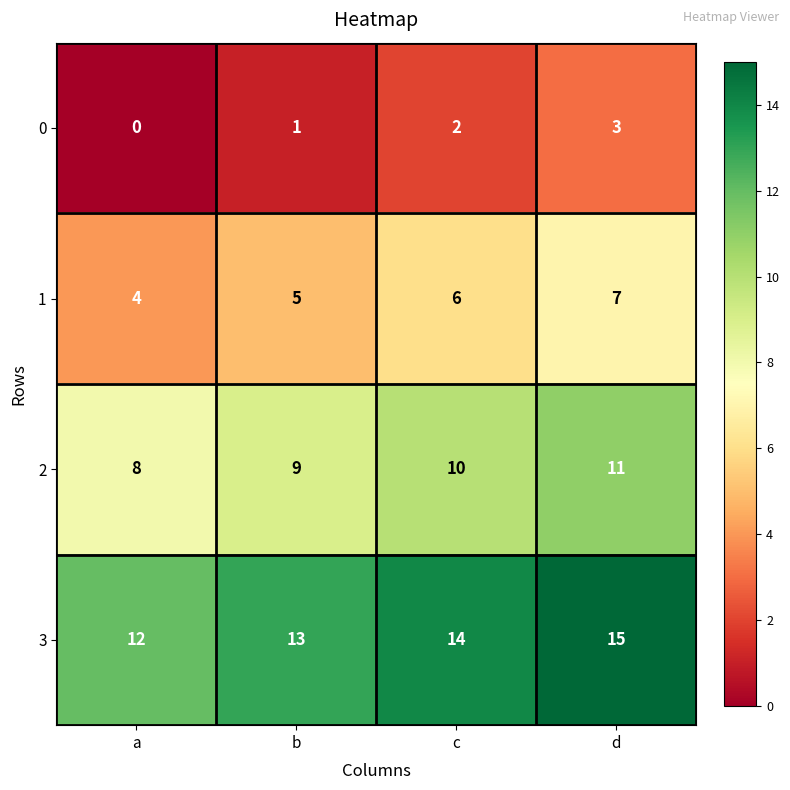

The 1 series shows 7 at d. True or false?

True